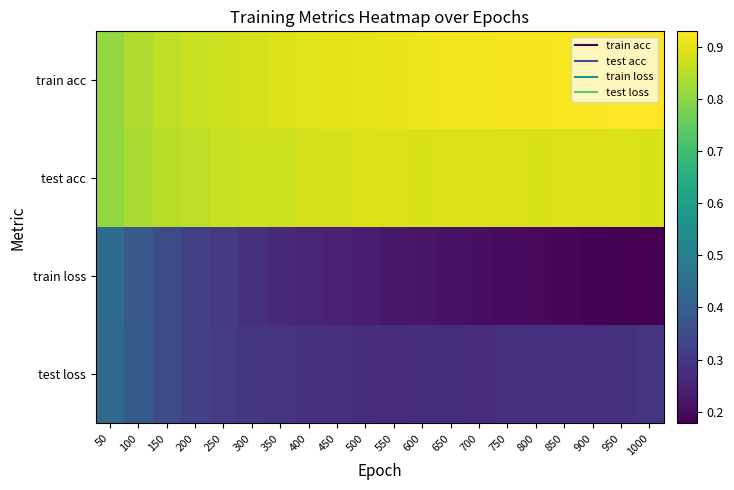

Reading left to right, what are all the values shown in this chart?

train acc: 50=0.8	100=0.8	150=0.9	200=0.9	250=0.9	300=0.9	350=0.9	400=0.9	450=0.9	500=0.9	550=0.9	600=0.9	650=0.9	700=0.9	750=0.9	800=0.9	850=0.9	900=0.9	950=0.9	1000=0.9
test acc: 50=0.8	100=0.8	150=0.8	200=0.9	250=0.9	300=0.9	350=0.9	400=0.9	450=0.9	500=0.9	550=0.9	600=0.9	650=0.9	700=0.9	750=0.9	800=0.9	850=0.9	900=0.9	950=0.9	1000=0.9
train loss: 50=0.4	100=0.4	150=0.4	200=0.3	250=0.3	300=0.3	350=0.3	400=0.3	450=0.2	500=0.2	550=0.2	600=0.2	650=0.2	700=0.2	750=0.2	800=0.2	850=0.2	900=0.2	950=0.2	1000=0.2
test loss: 50=0.4	100=0.4	150=0.4	200=0.3	250=0.3	300=0.3	350=0.3	400=0.3	450=0.3	500=0.3	550=0.3	600=0.3	650=0.3	700=0.3	750=0.3	800=0.3	850=0.3	900=0.3	950=0.3	1000=0.3